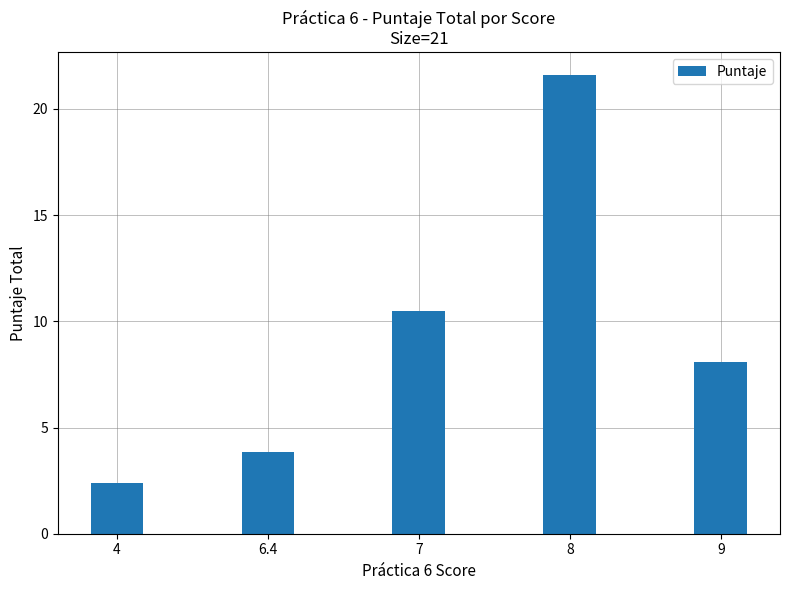

Is it true that the value at 4 is 2.4?

True